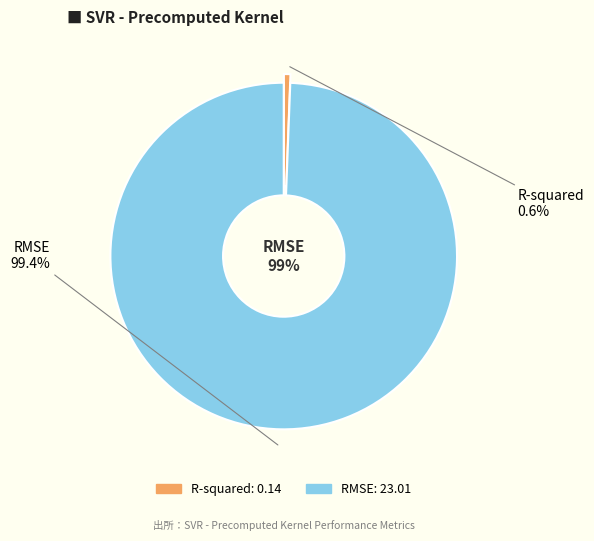

To the nearest percent, what is the difference between the R-squared and RMSE slice percentages?

99%